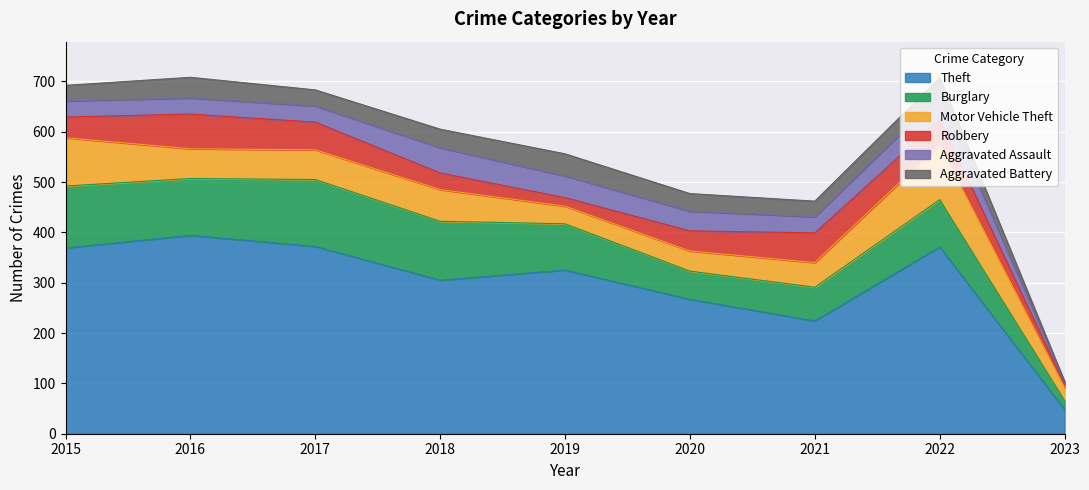

Where is the first local minimum for Theft?

2018